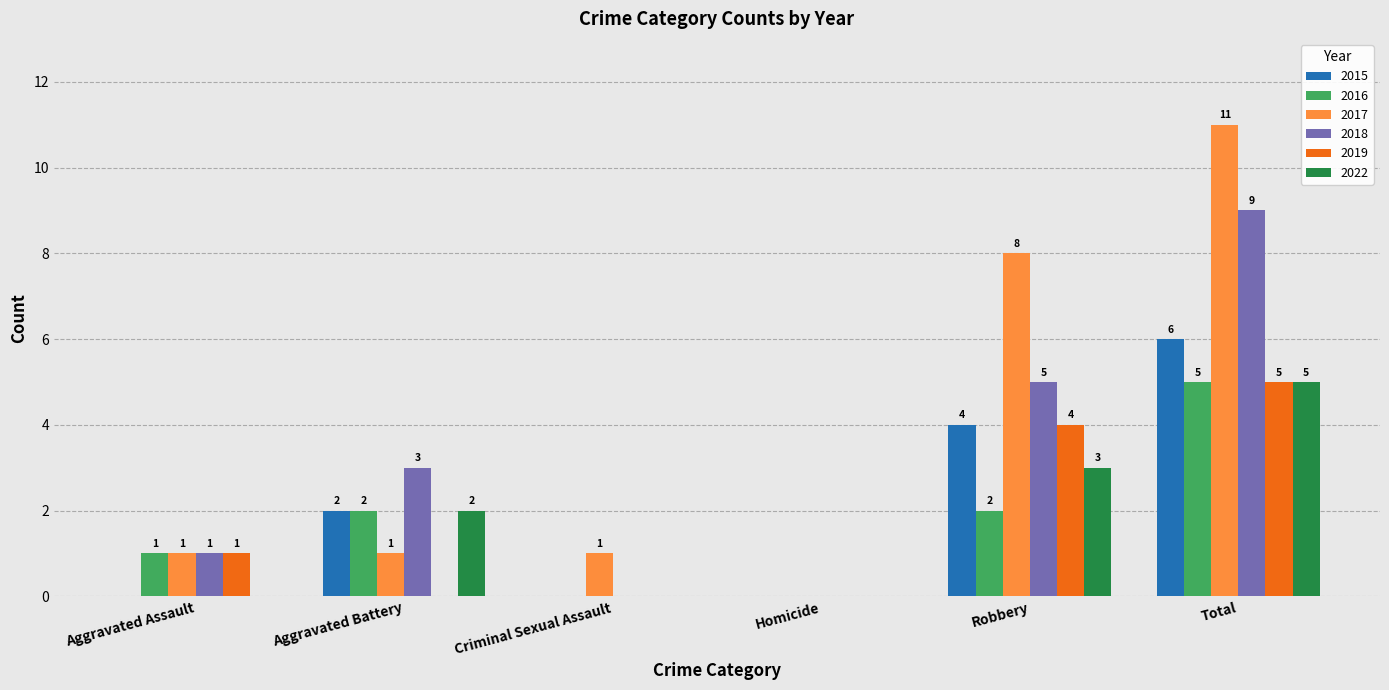

What is the sum of all 2018 values?

18